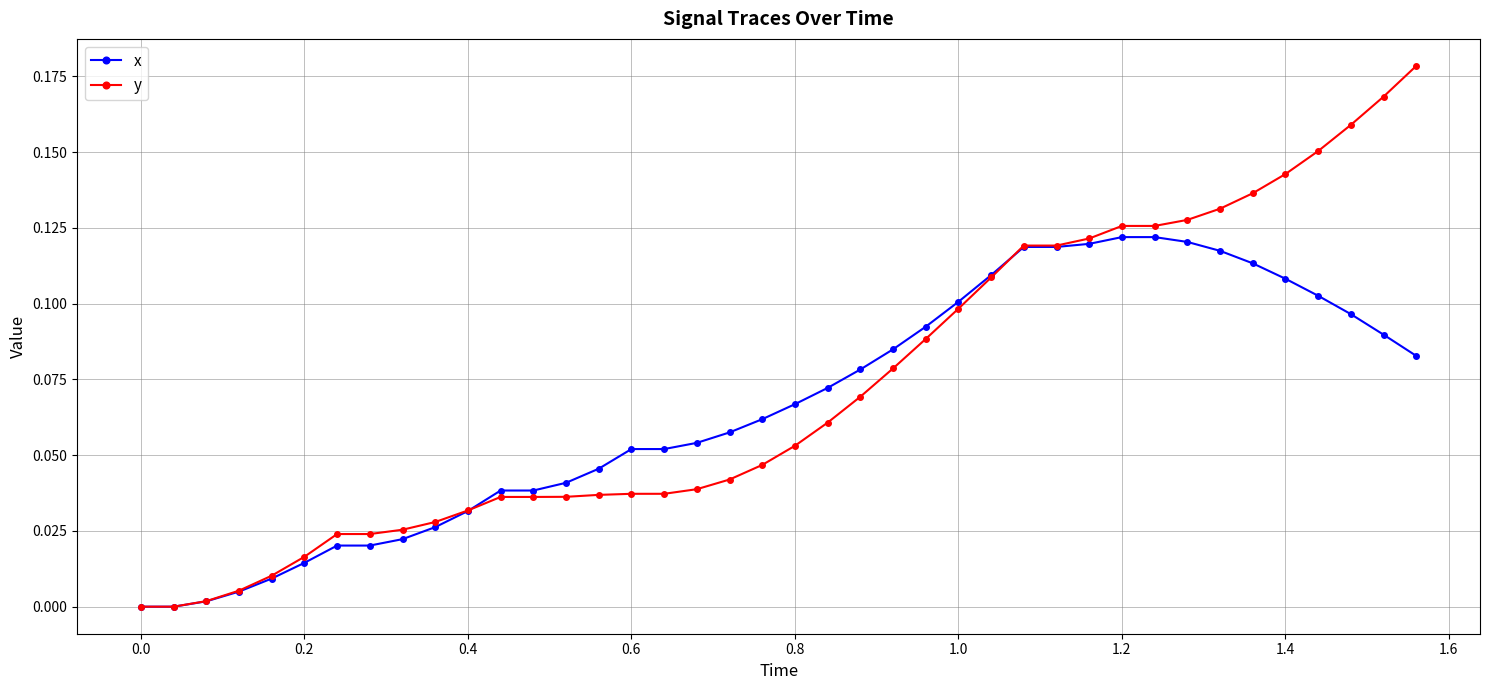

Which series ends up on top after the final intersection of x and y?

y